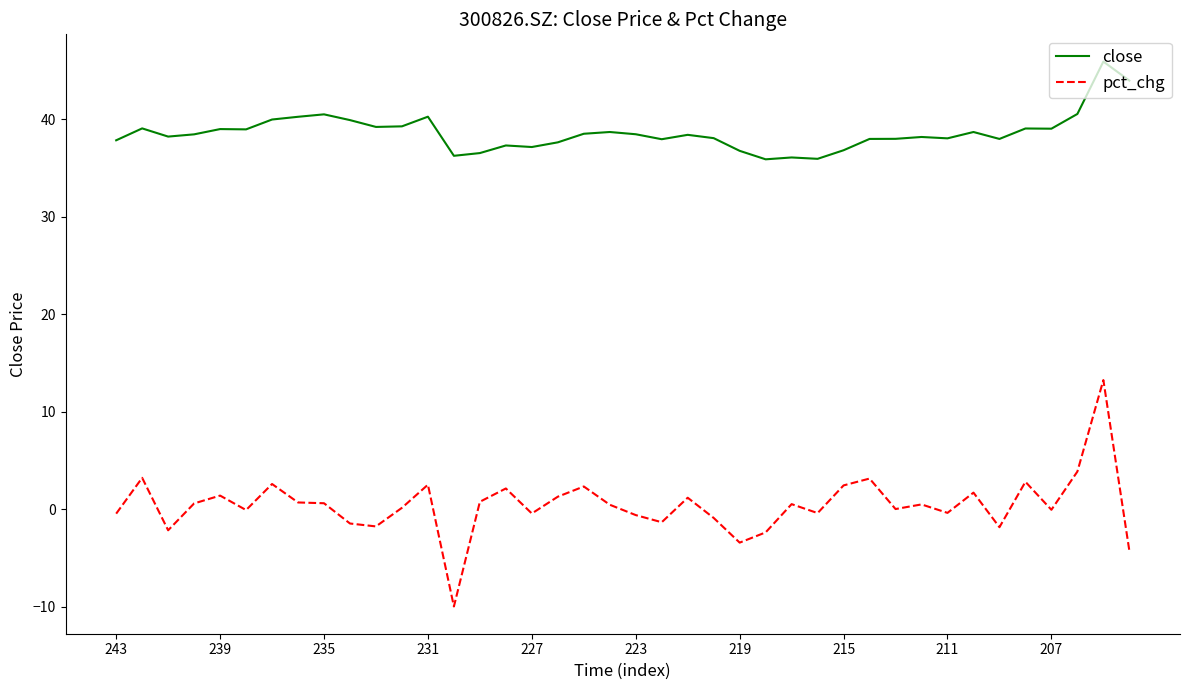

What is the greatest value displayed?

45.9